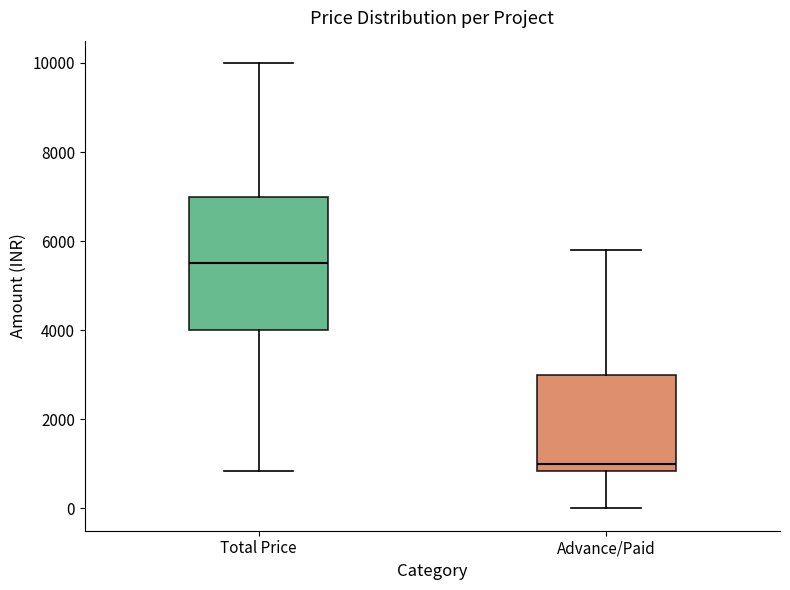

Where does the lower whisker of the box for Total Price end on the y-axis? The values are not printed on the chart, so give them approximately, as read against the axis.

800